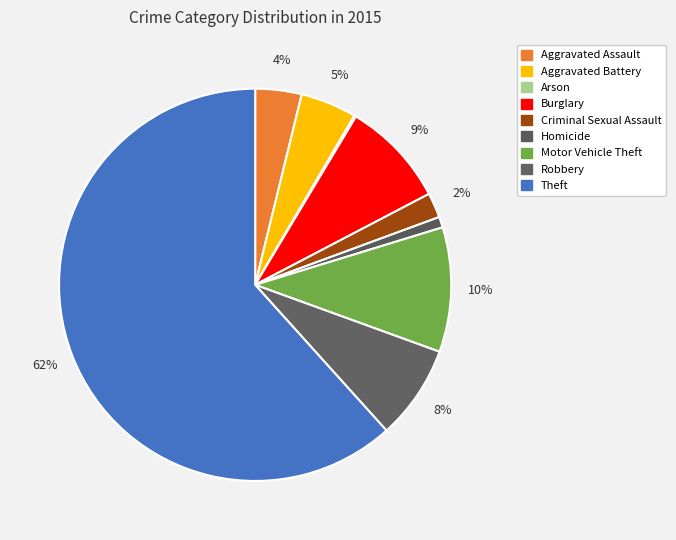

Is it true that Aggravated Battery is 13% of the pie?

False